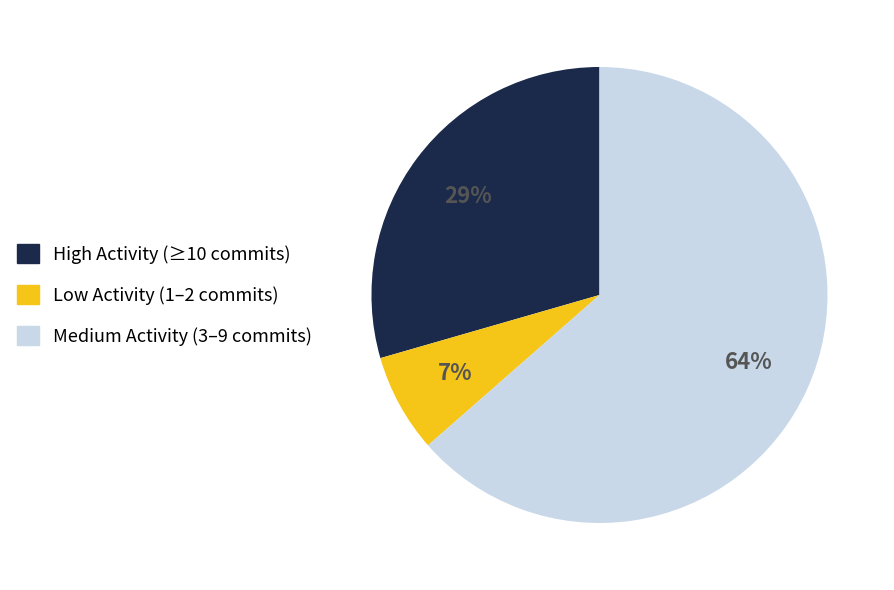

How many slices are in this pie chart?

3